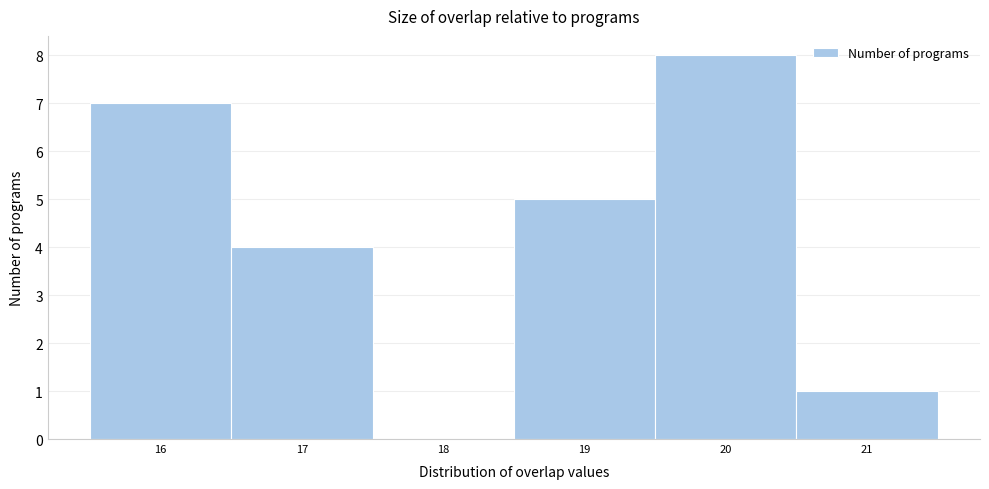

Reading left to right, transcribe this chart: for each bar, give the range it covers on the x-axis and its height. The values are not printed on the chart, so give them approximately, as read against the axis.

15.5 to 16.5: 7
16.5 to 17.5: 4
17.5 to 18.5: 0
18.5 to 19.5: 5
19.5 to 20.5: 8
20.5 to 21.5: 1